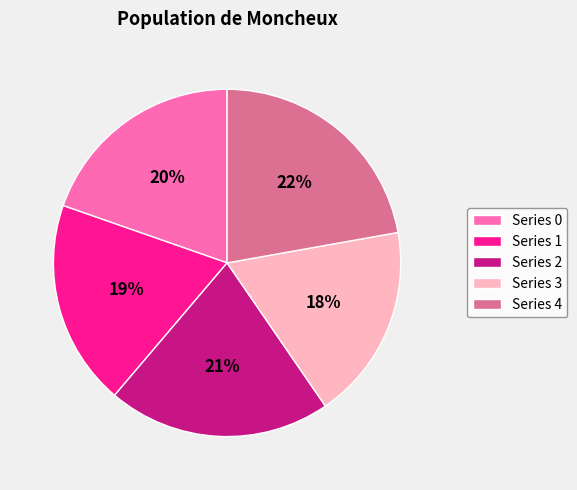

Does any single category account for the majority?

No